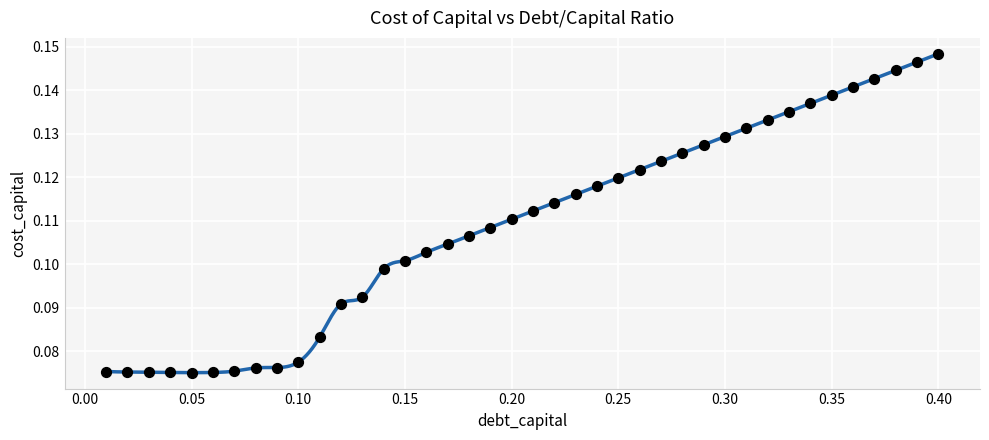

What is the range of X values (max minus min)?

0.4